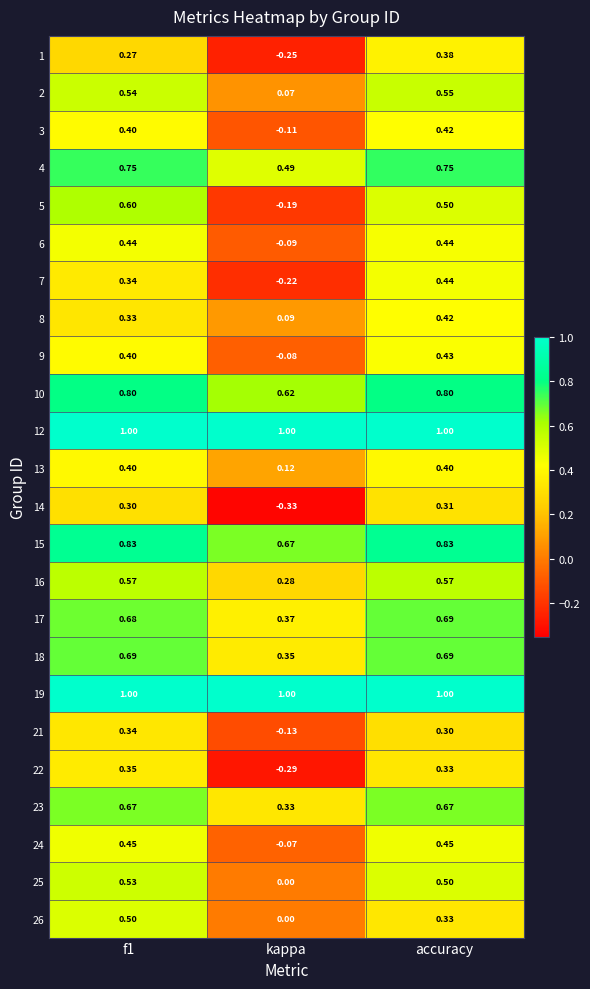

Where is 17 nearest to the value 0?

kappa